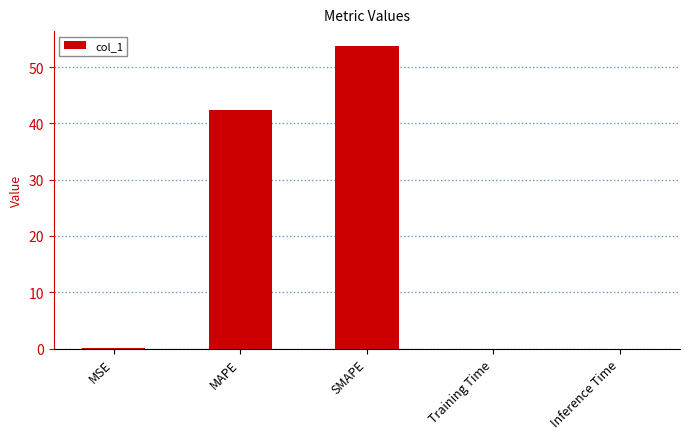

What is the change in value from MAPE to Training Time?

-42.3